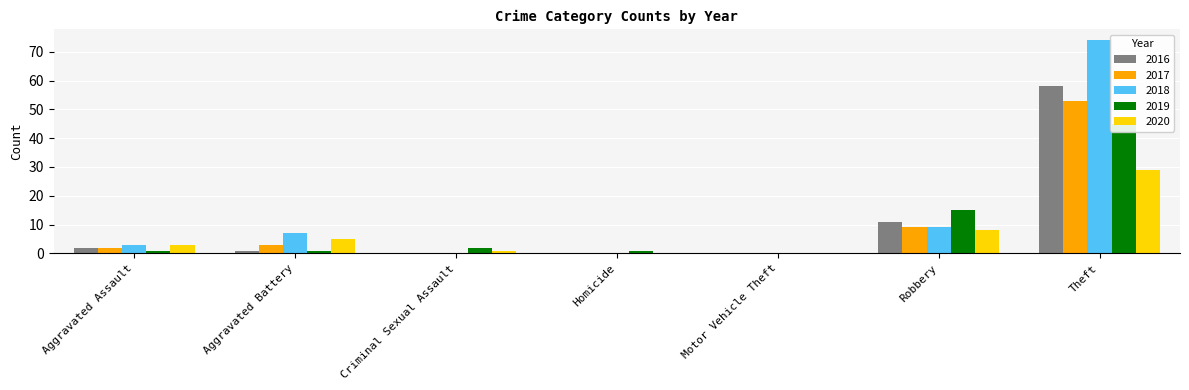

Where is 2016 nearest to the value 29?

Robbery